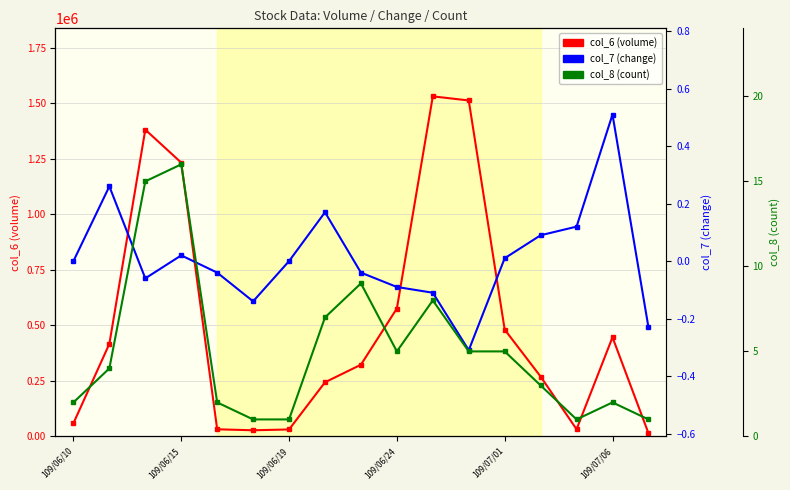

At how many categories does at least one series exceed 1290067?

3